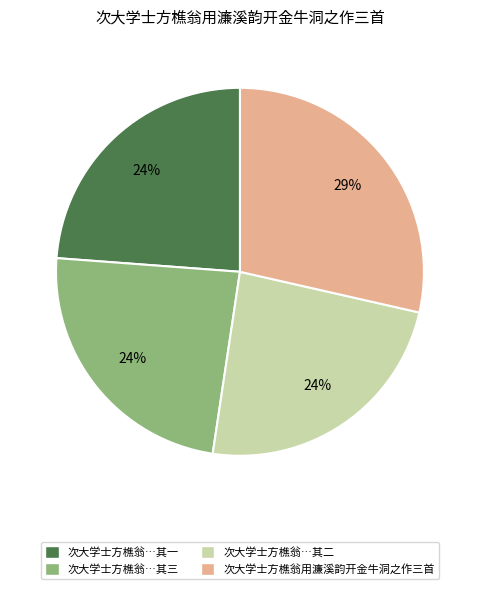

How many segments does this pie chart have?

4